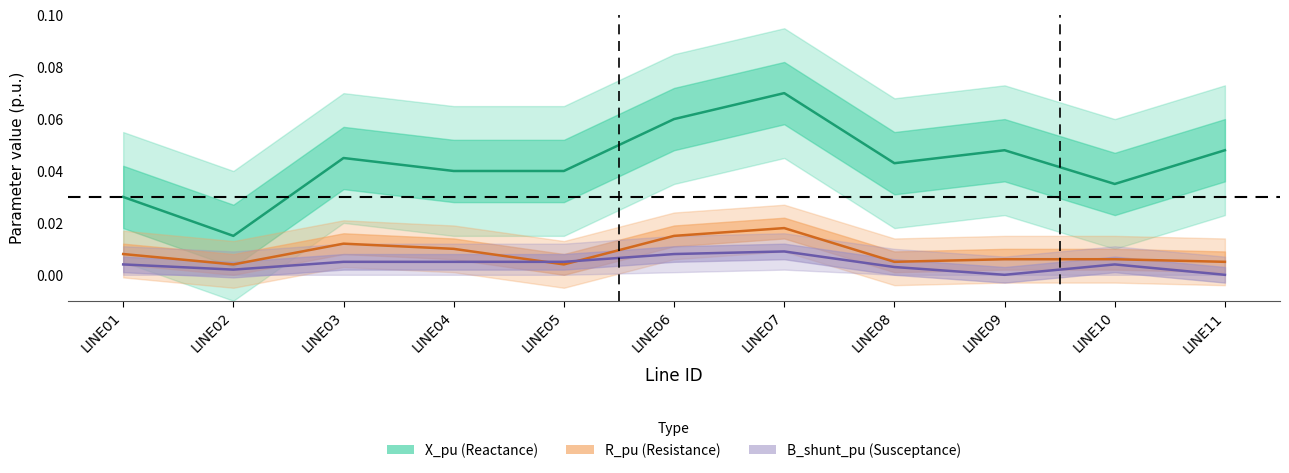

Where is R_pu nearest to the value 0?

LINE02